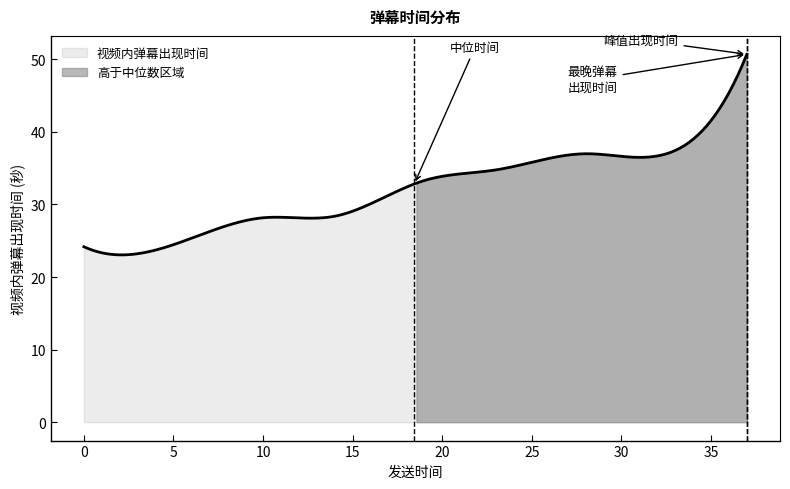

What is the minimum value for 视频内弹幕出现时间?

23.0